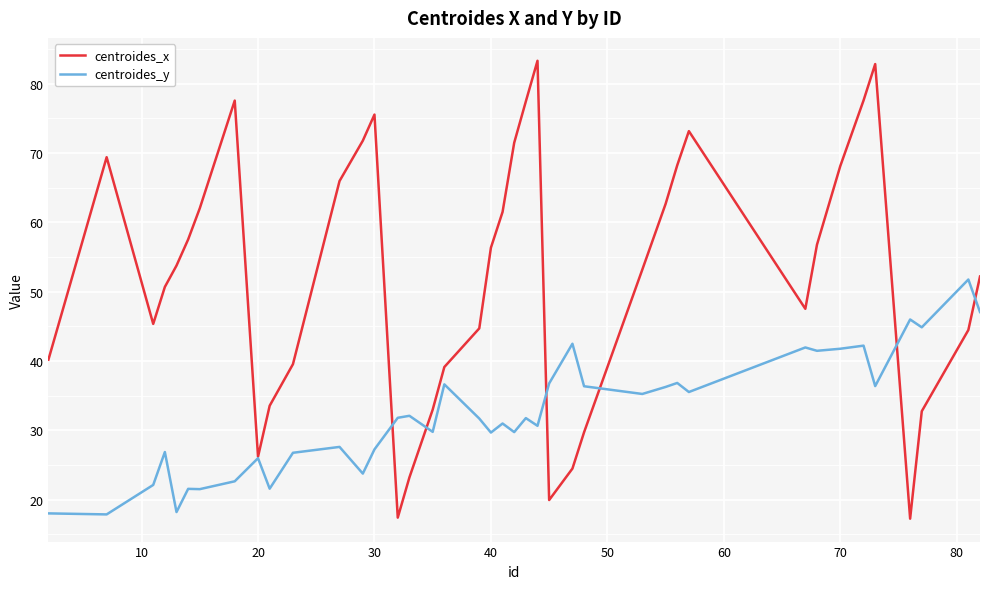

Which series has the largest total across all categories?

centroides_x